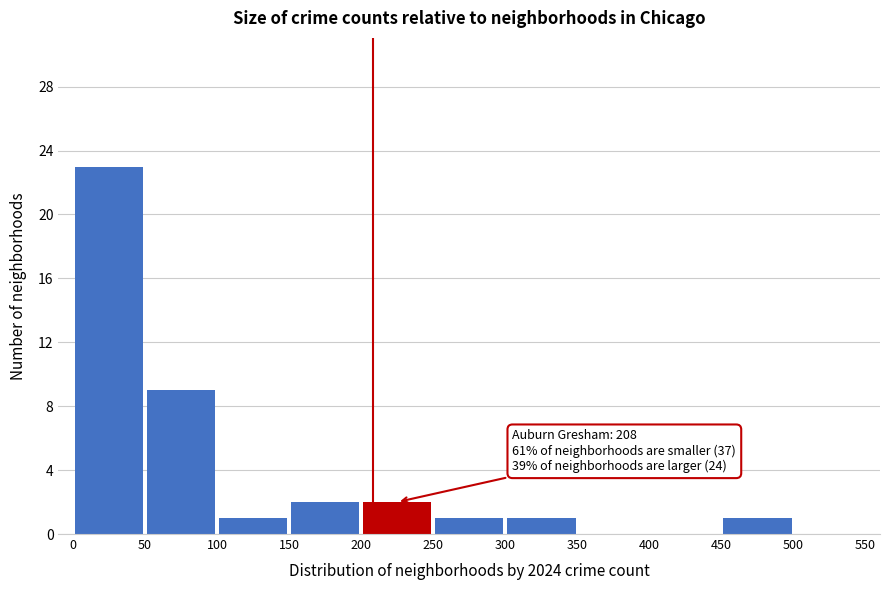

Which range on the x-axis has the tallest bar?

0 to 50